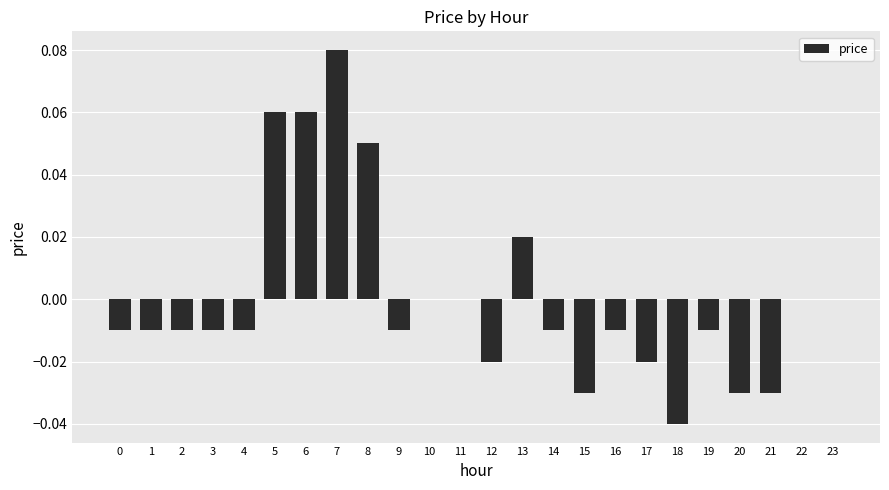

Between 23 and 3, which is larger?

23